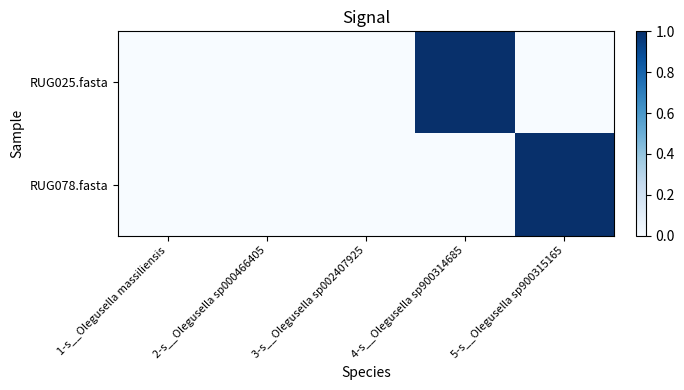

Which series has the largest range (max minus min)?

RUG025.fasta